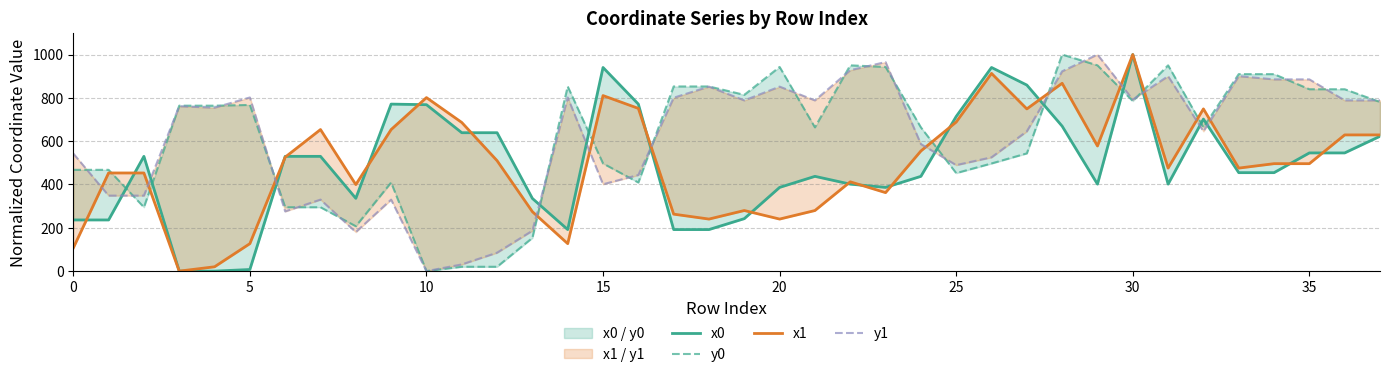

The x1 series shows 279.8 at 21. True or false?

True